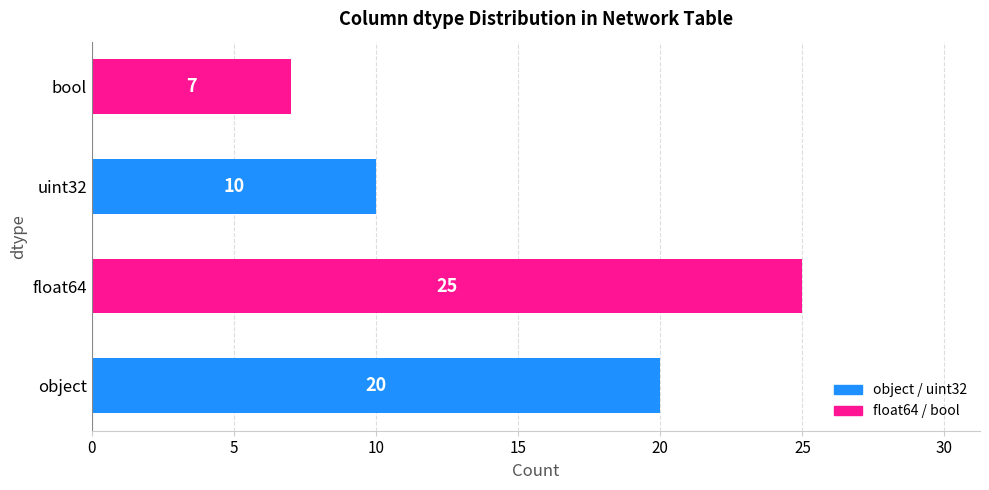

Reading bottom to top, list all the values displayed in this chart.

object=20	float64=25	uint32=10	bool=7